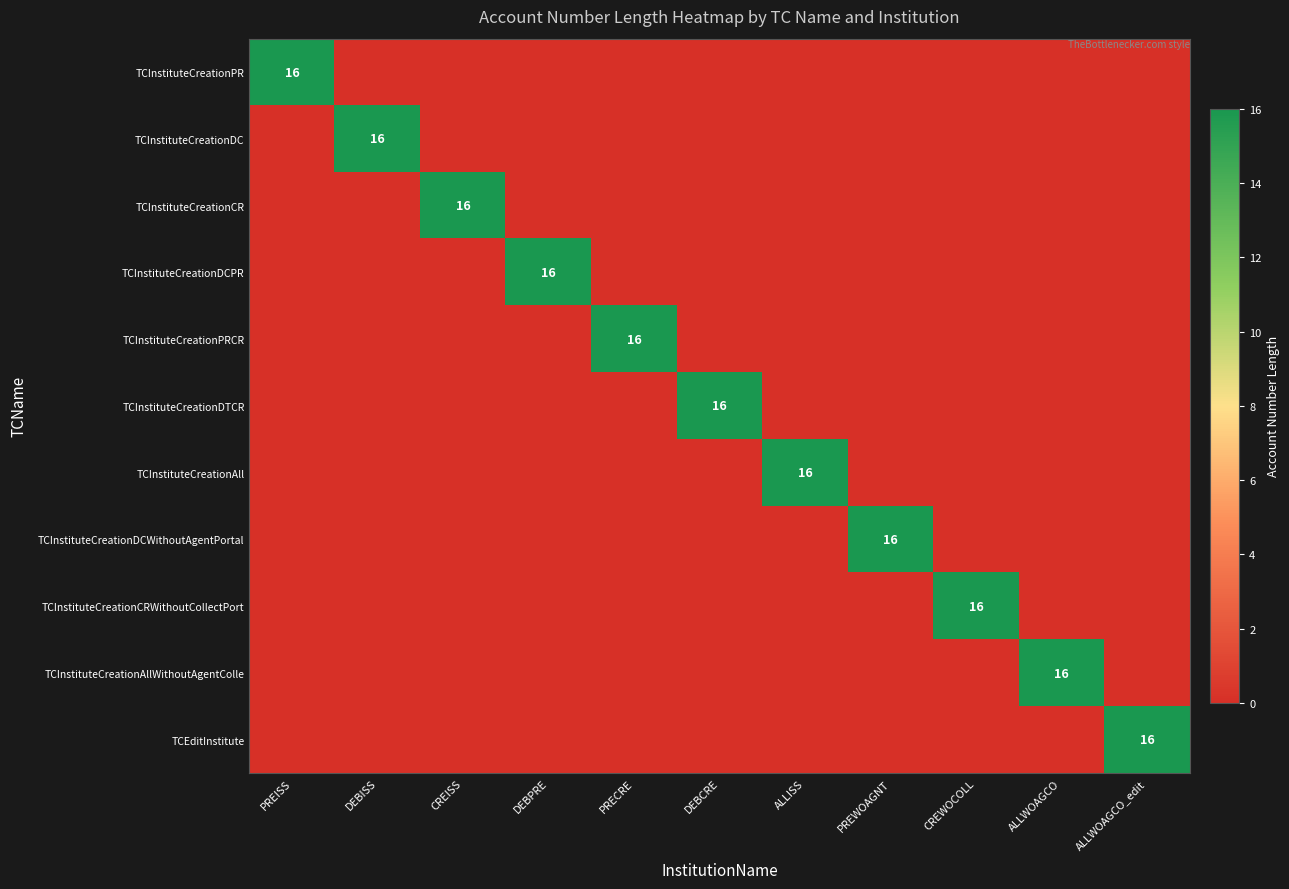

Is it true that TCInstituteCreationPR equals -10 at CREISS?

False